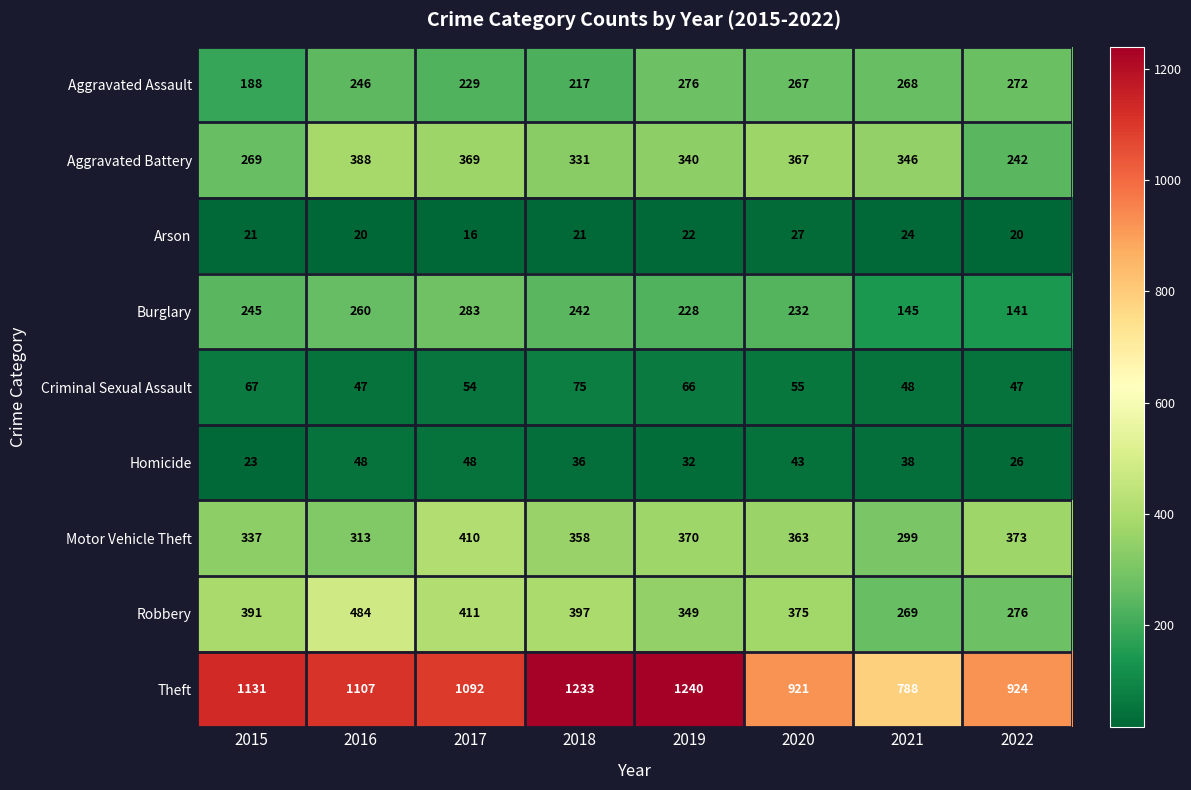

Which series has the largest total across all categories?

Theft